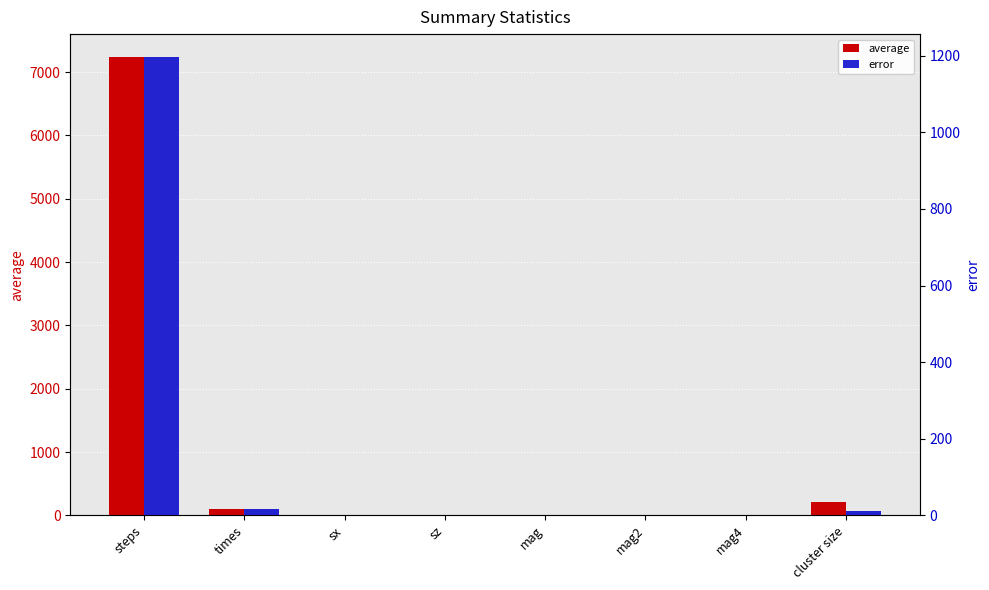

Which category has the lowest value across all series?

sz